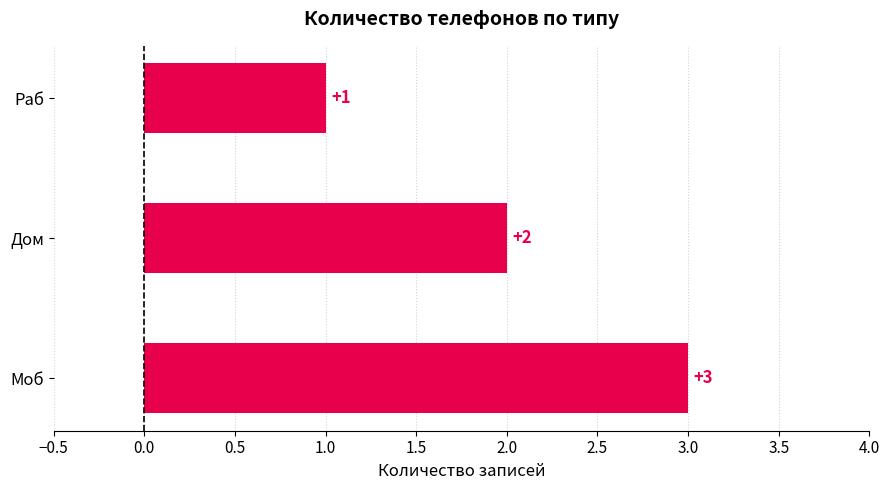

Are the bars horizontal?

Yes